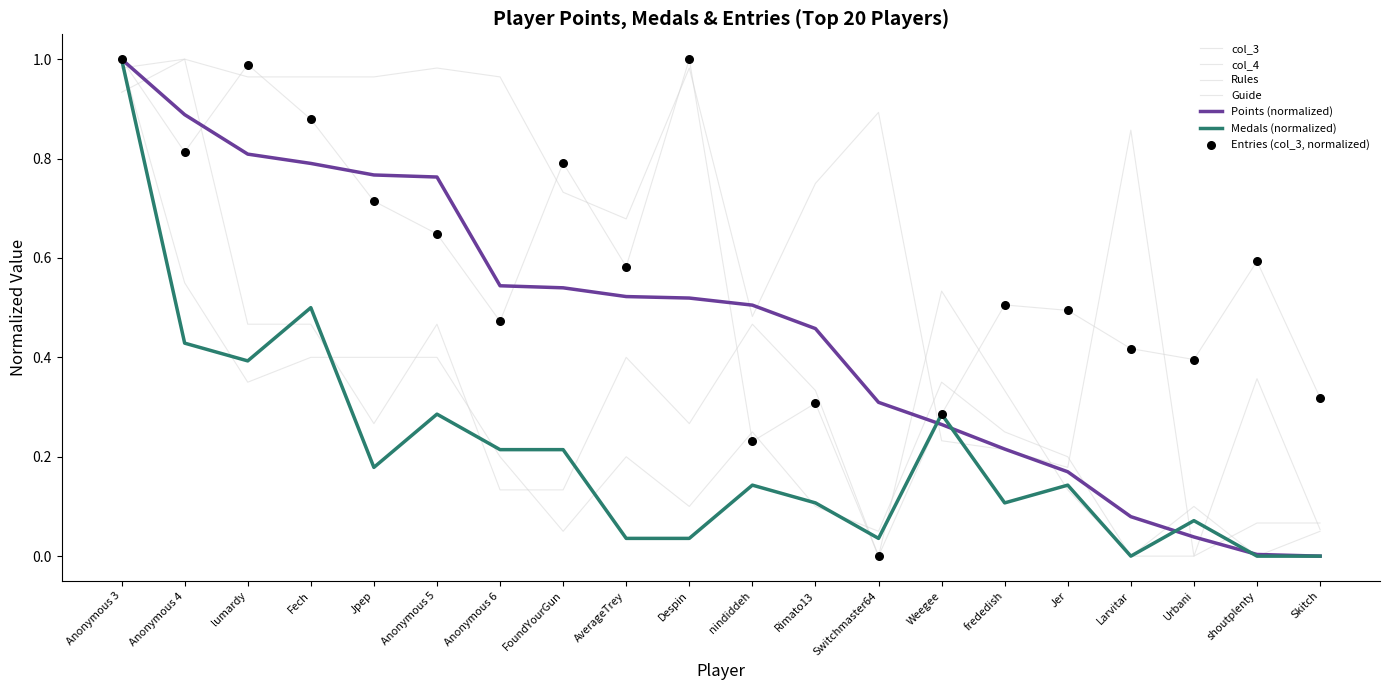

Is this an area chart (filled region under the line)?

No